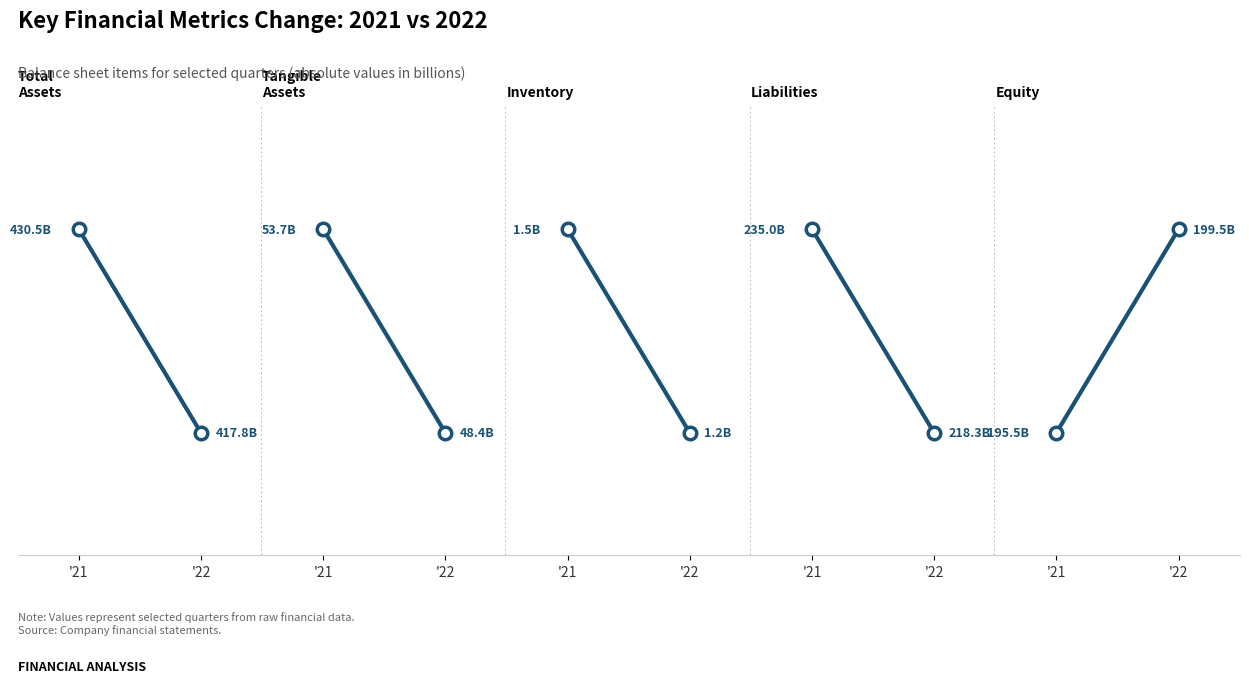

Is the value of liabilities at '22 greater than the value of inventory at '22?

Yes